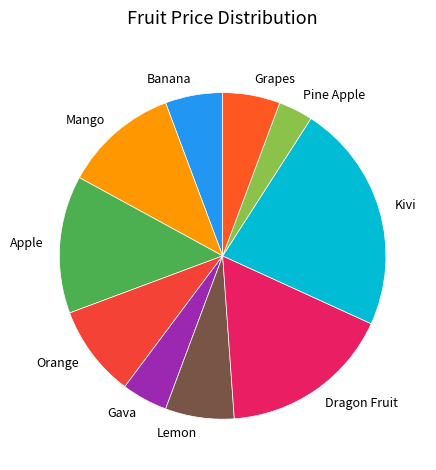

Which slice is the smallest?

Pine Apple